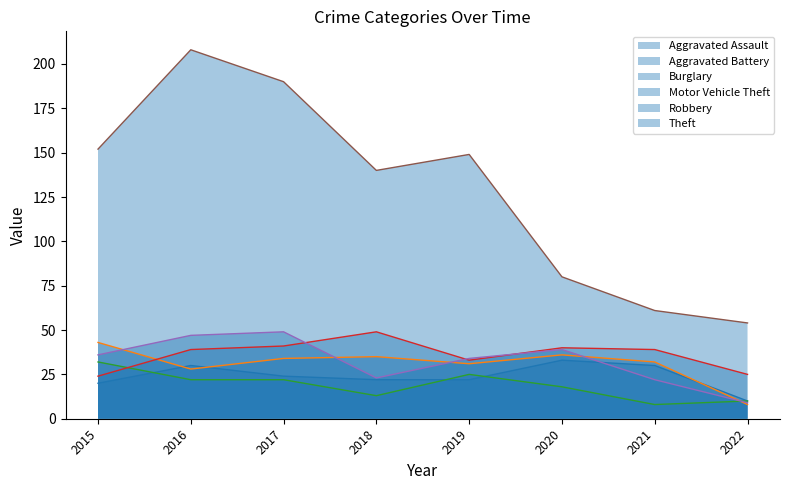

The Aggravated Battery series shows 8 at 2022. True or false?

True